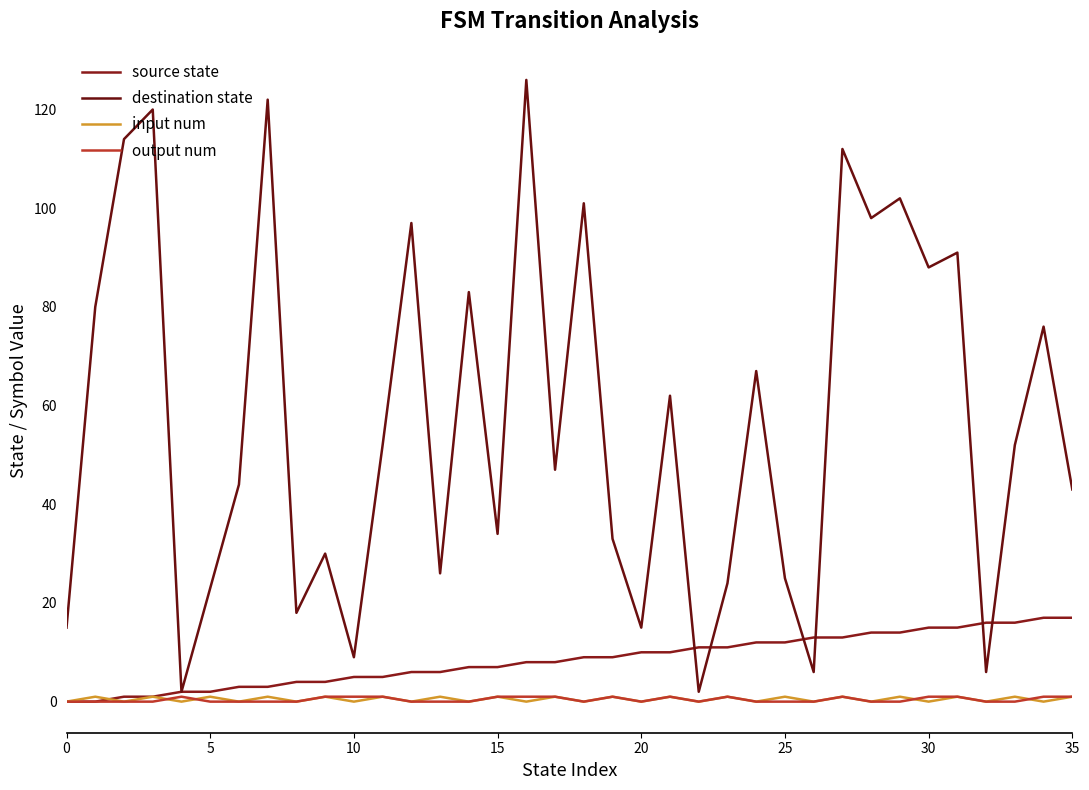

Is this an area chart (filled region under the line)?

No